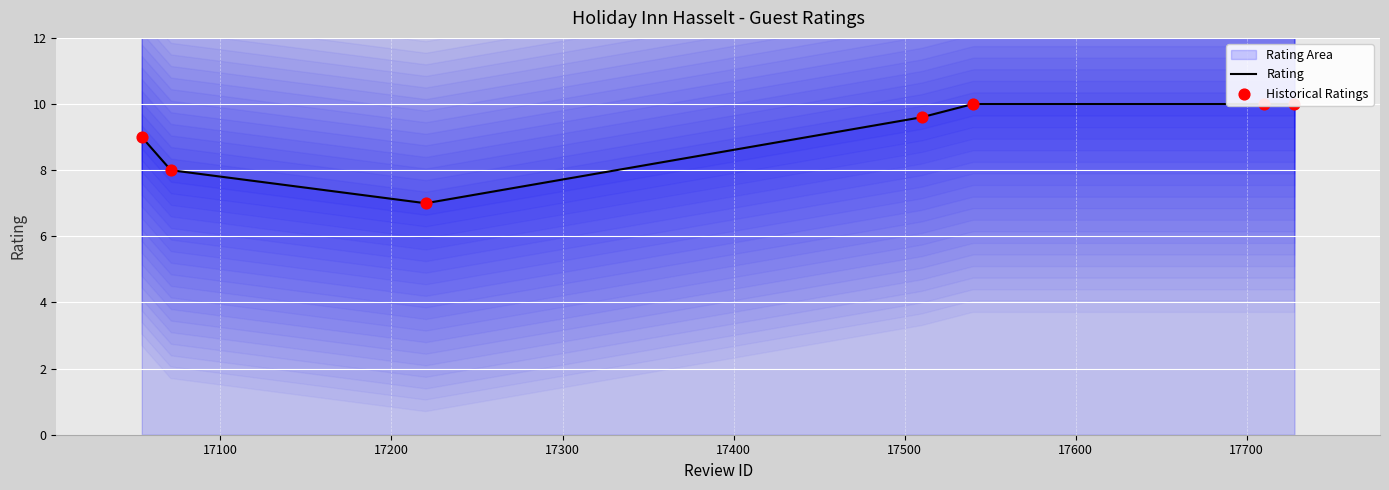

Which series has the largest total across all categories?

Rating